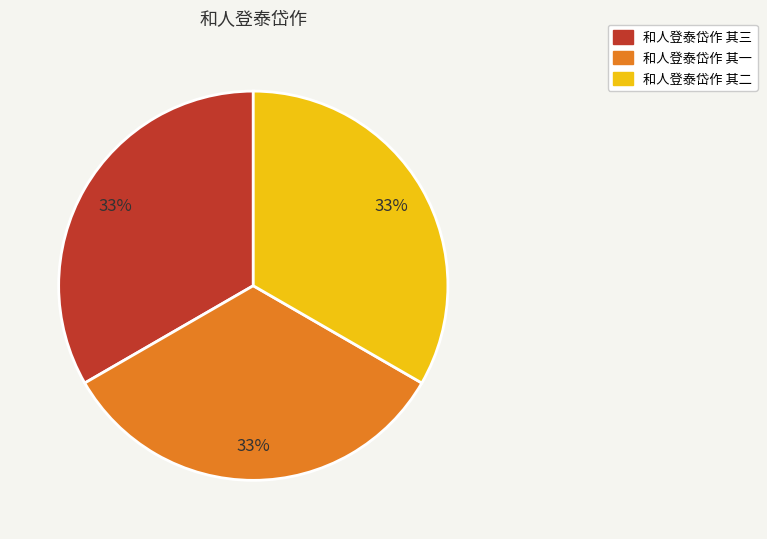

To the nearest percent, what percentage of the pie is 和人登泰岱作 其三?

33%